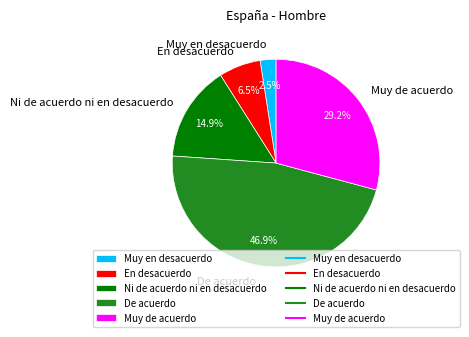

Rank the categories by value from lowest to highest.

Muy en desacuerdo, En desacuerdo, Ni de acuerdo ni en desacuerdo, Muy de acuerdo, De acuerdo